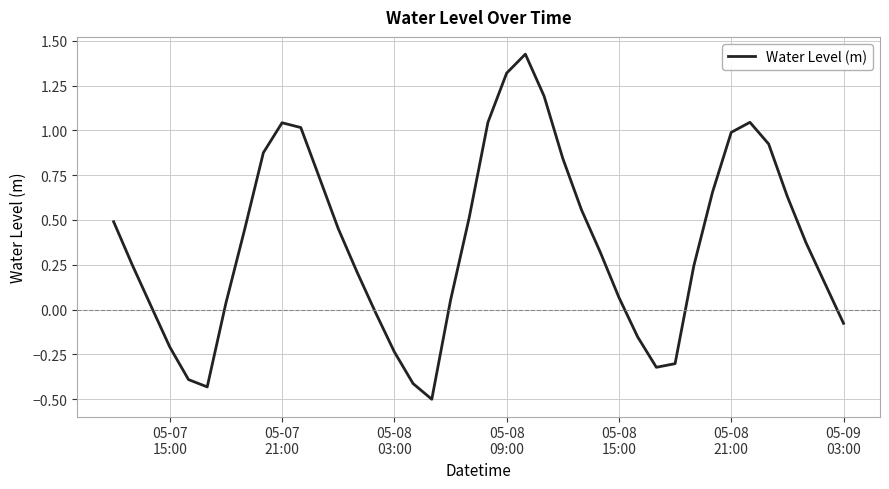

What is the difference between the maximum and minimum values?

1.9